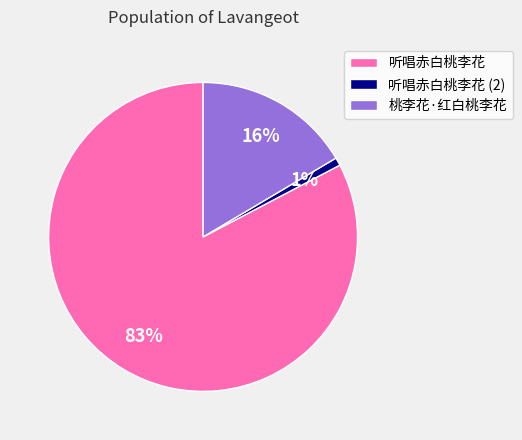

How many segments does this pie chart have?

3